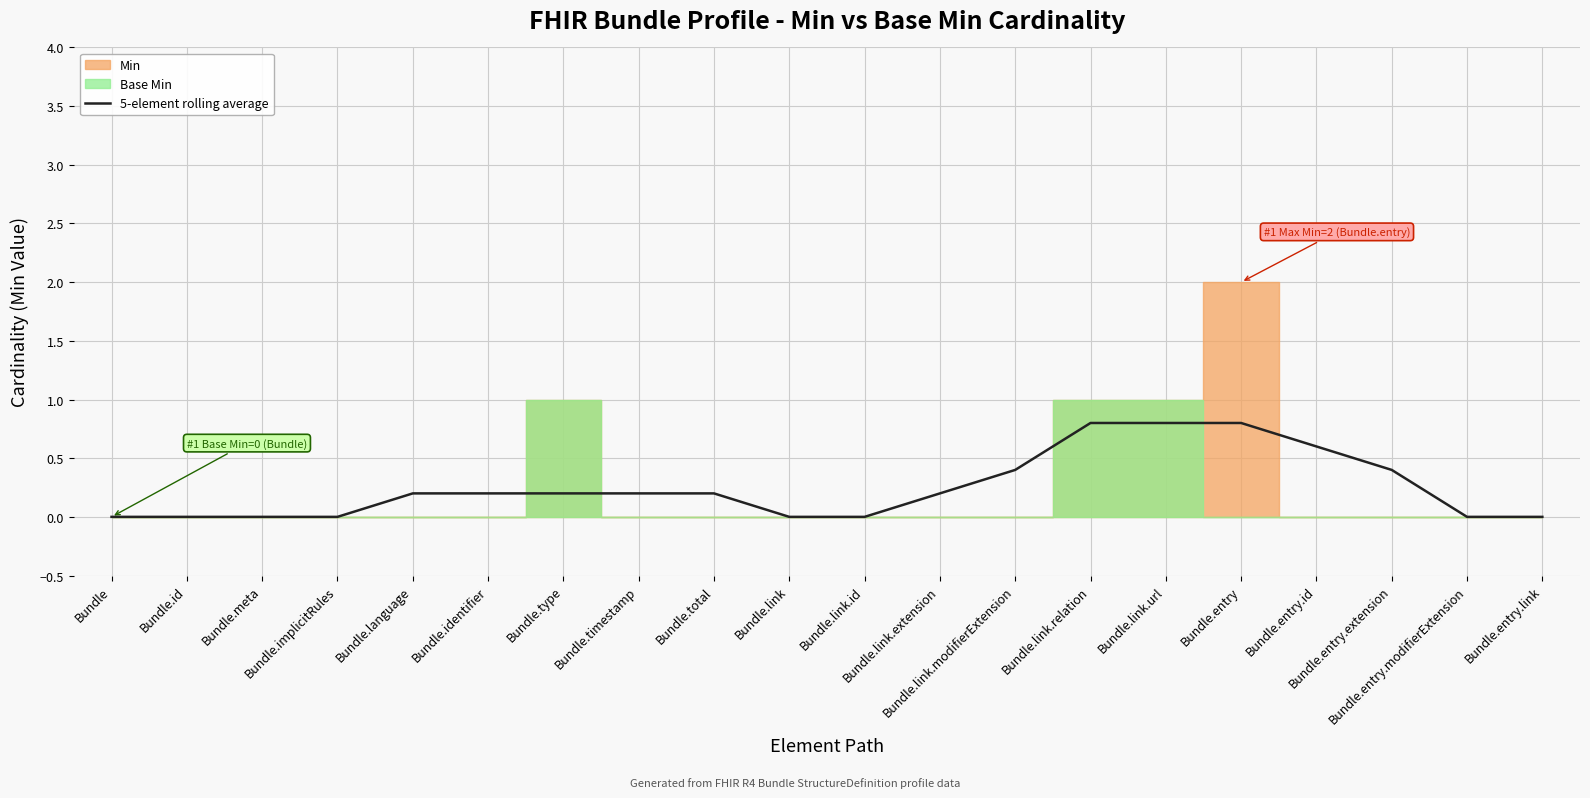

What position from the right is Bundle.link.url?

6